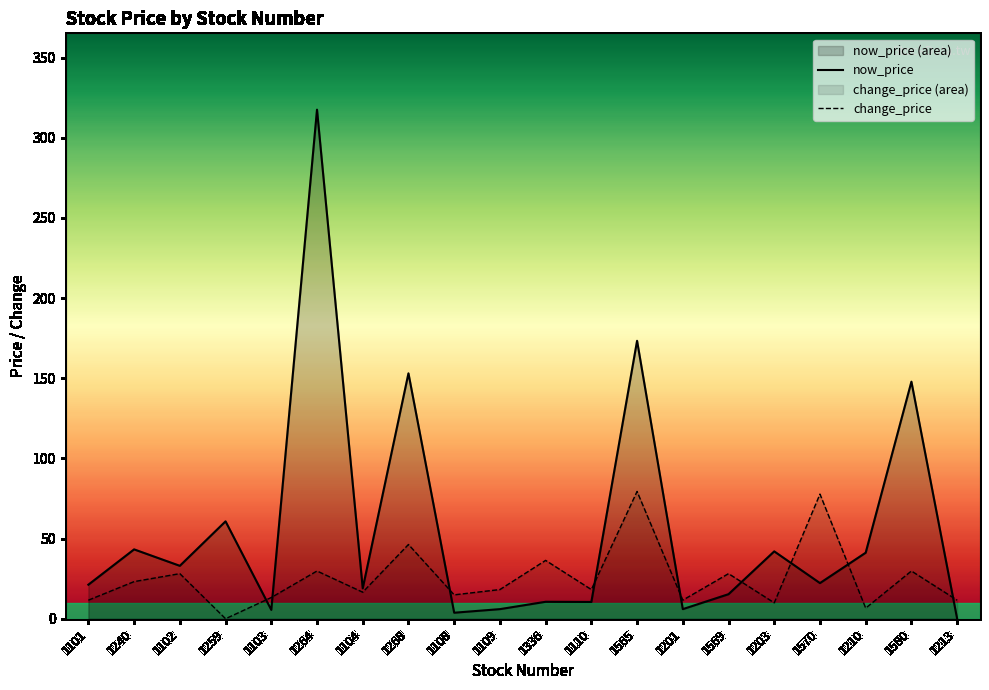

At which category does change_price reach its first local peak?

1102